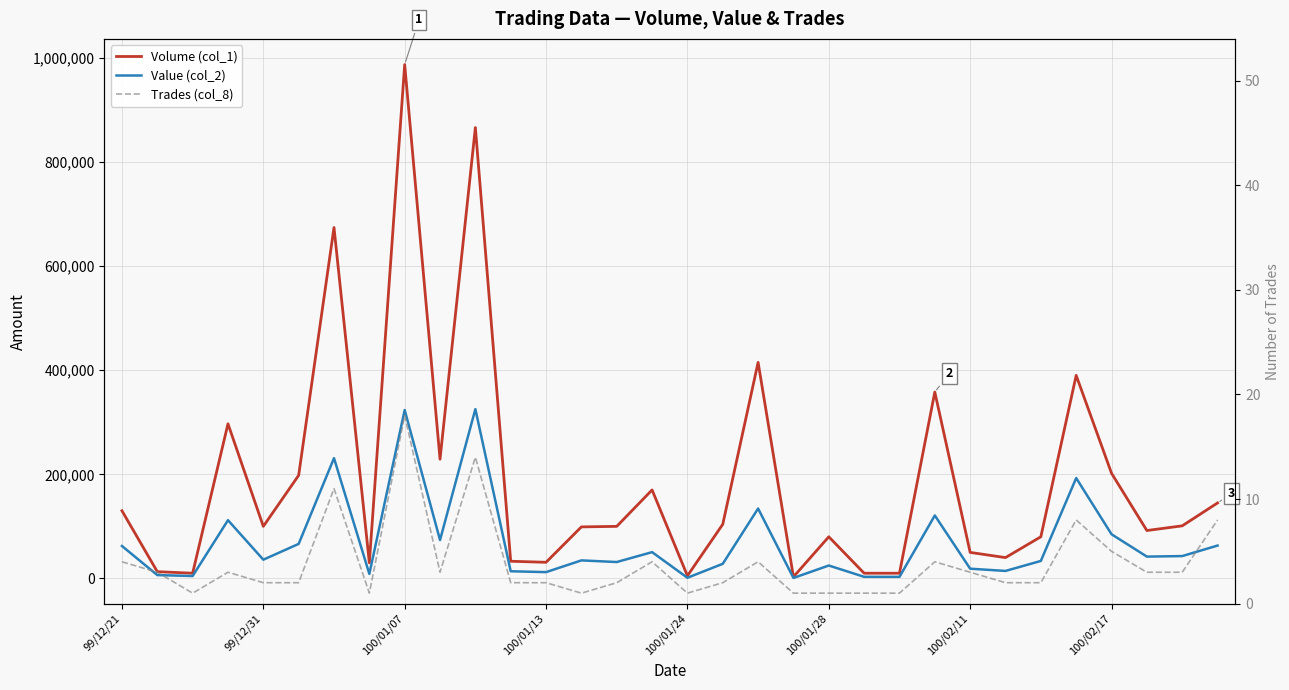

How many lines are shown in the chart?

3